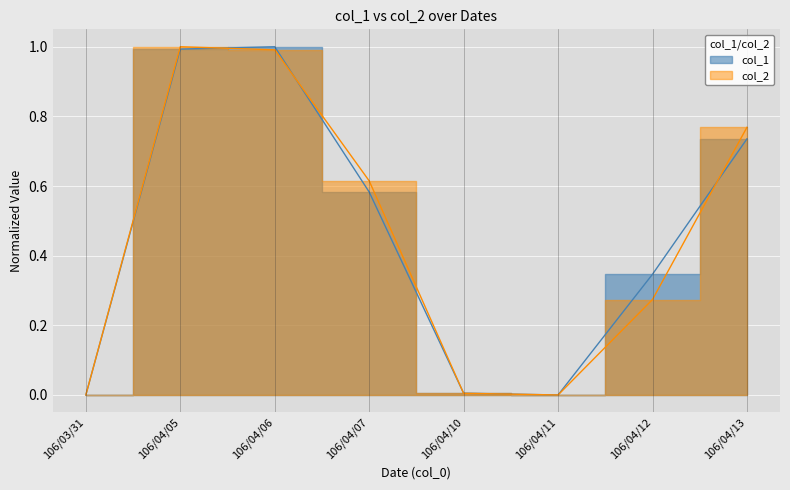

At which category does the chart reach its minimum across all series?

106/03/31